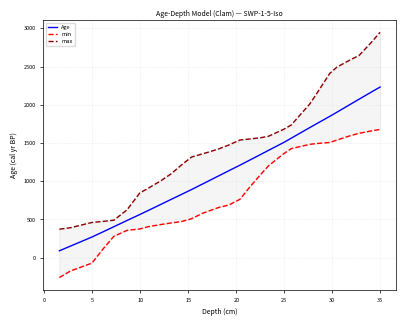

What is the maximum value for Age?

2232.3